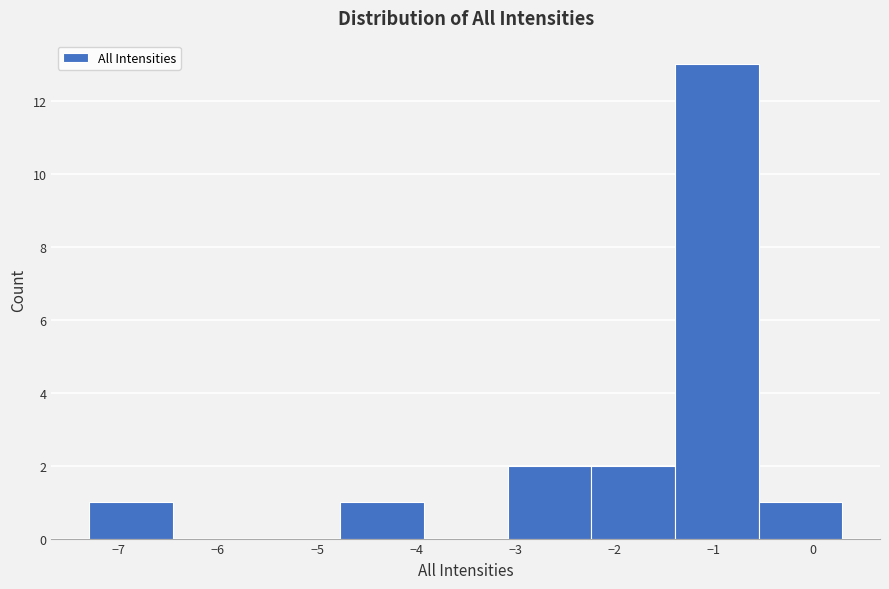

Over which range of the x-axis is the bar tallest?

-1.4 to -0.5